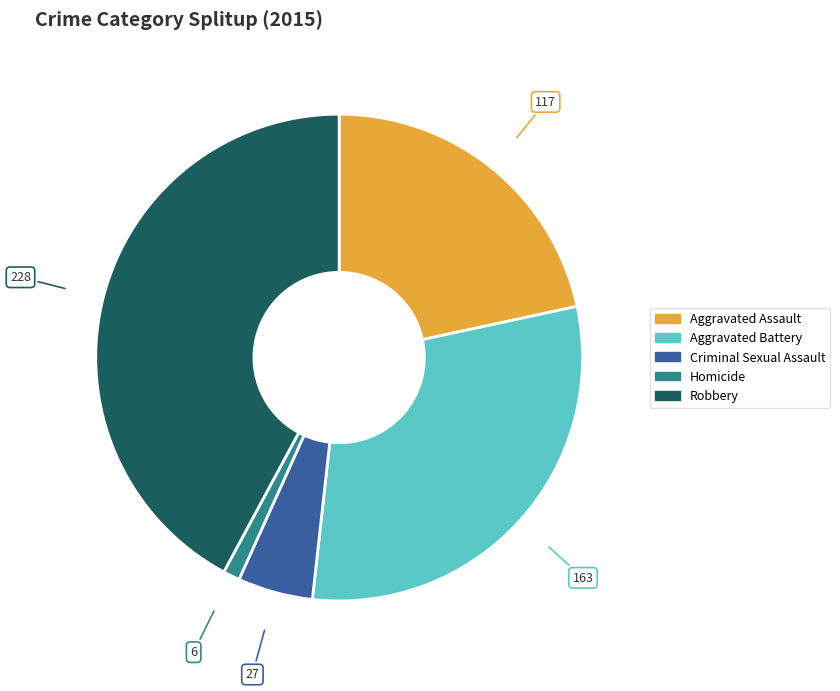

Does any single category account for the majority?

No